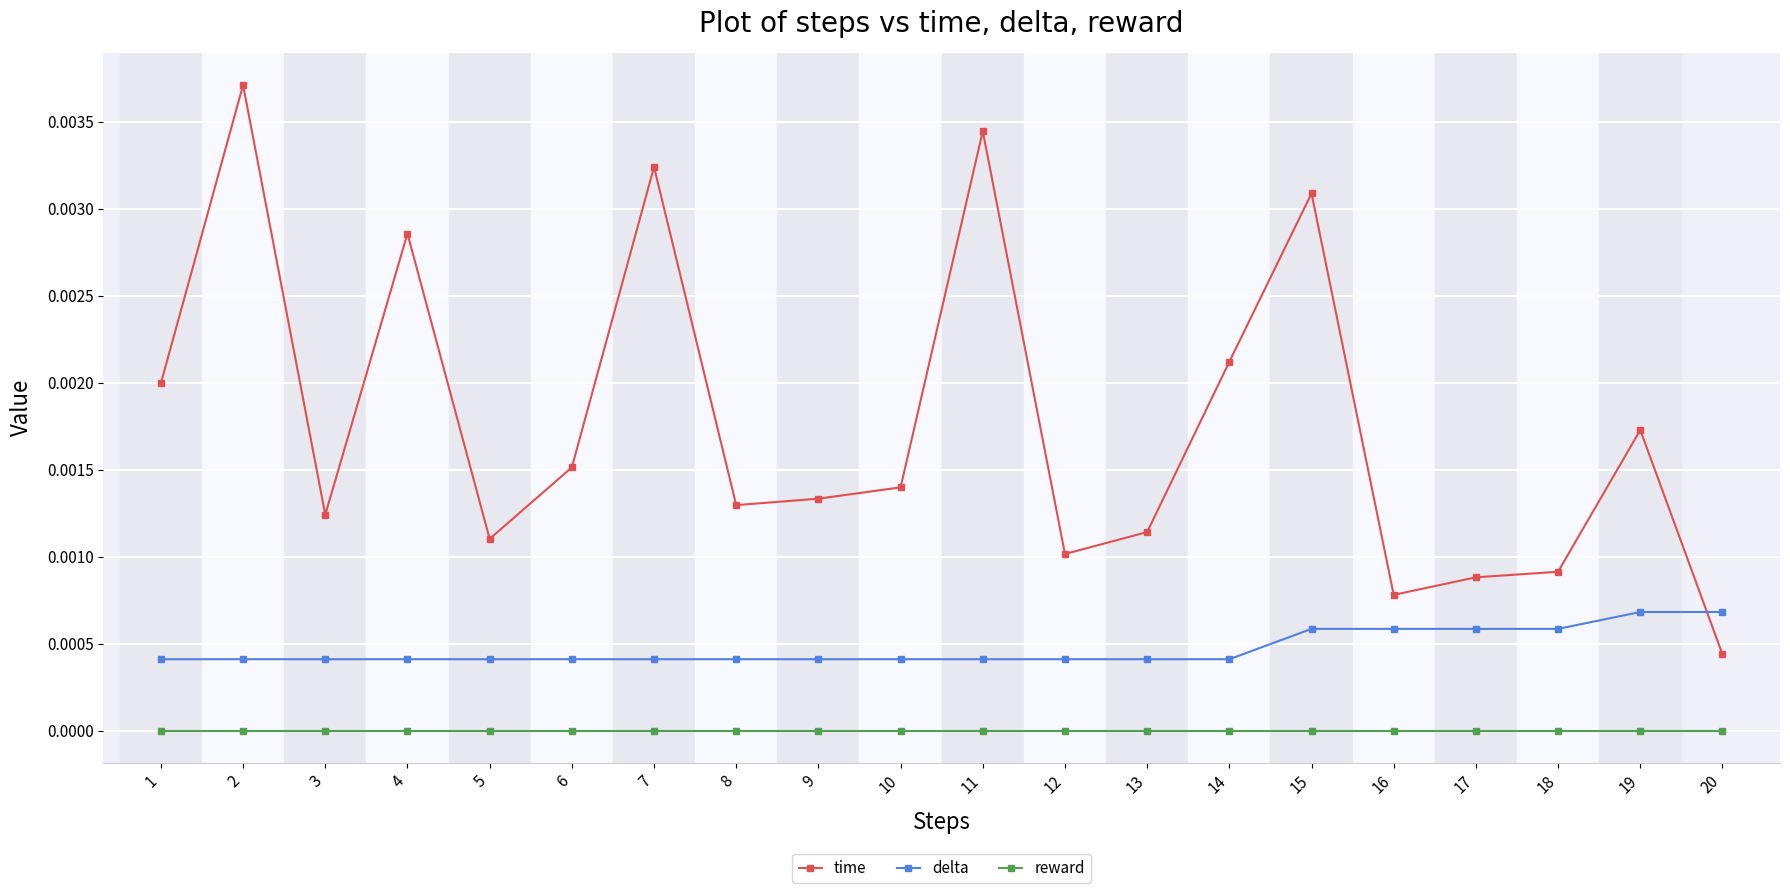

Which series has the widest spread of values?

time